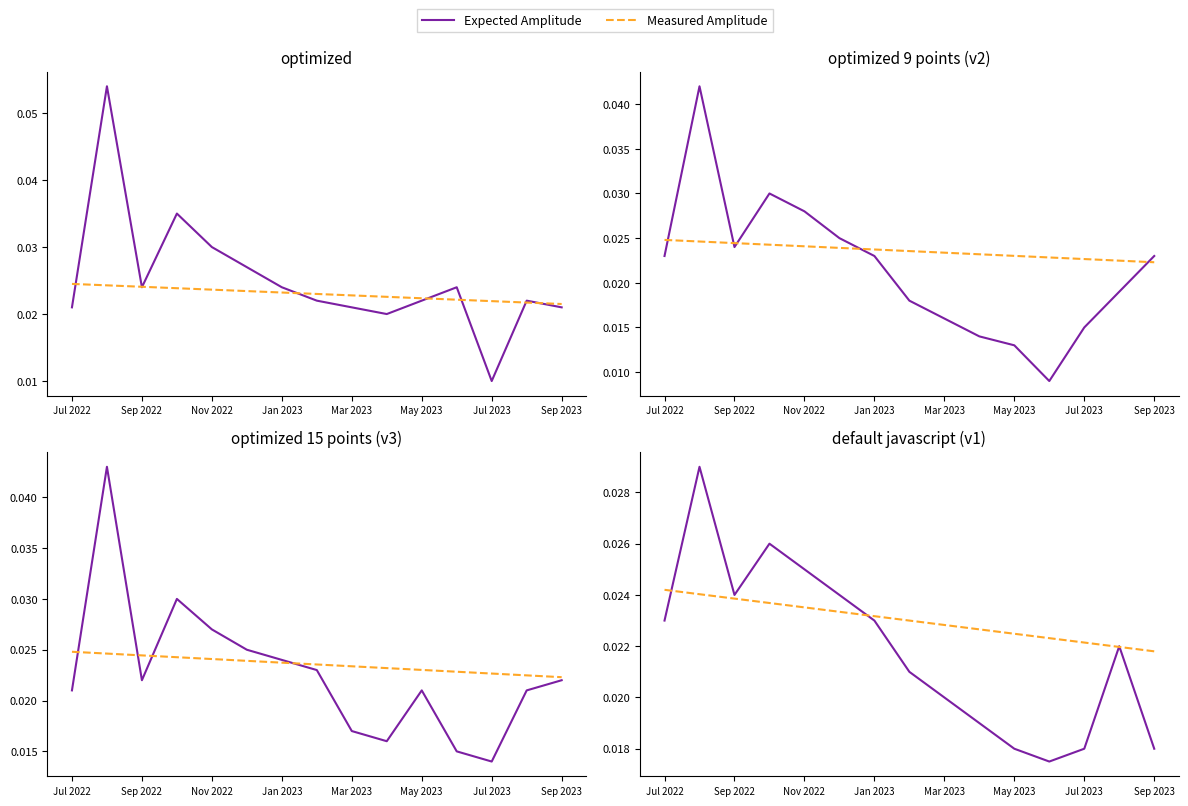

What is the sum of all Expected Amplitude values?

0.3